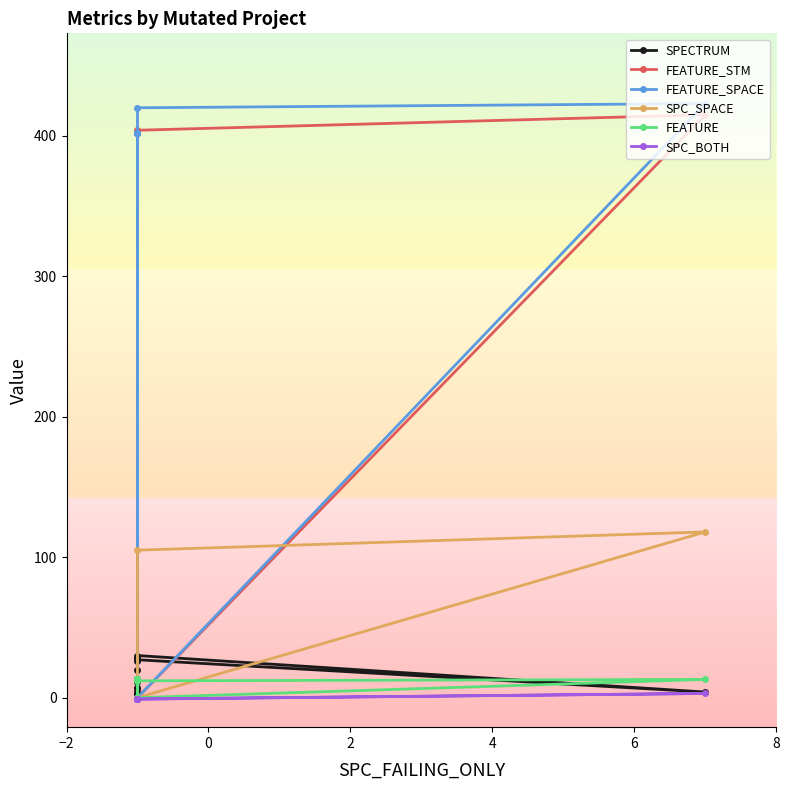

At −2, list the series in order from largest to smallest.

FEATURE_STM, FEATURE_SPACE, FEATURE, SPECTRUM, SPC_SPACE, SPC_BOTH